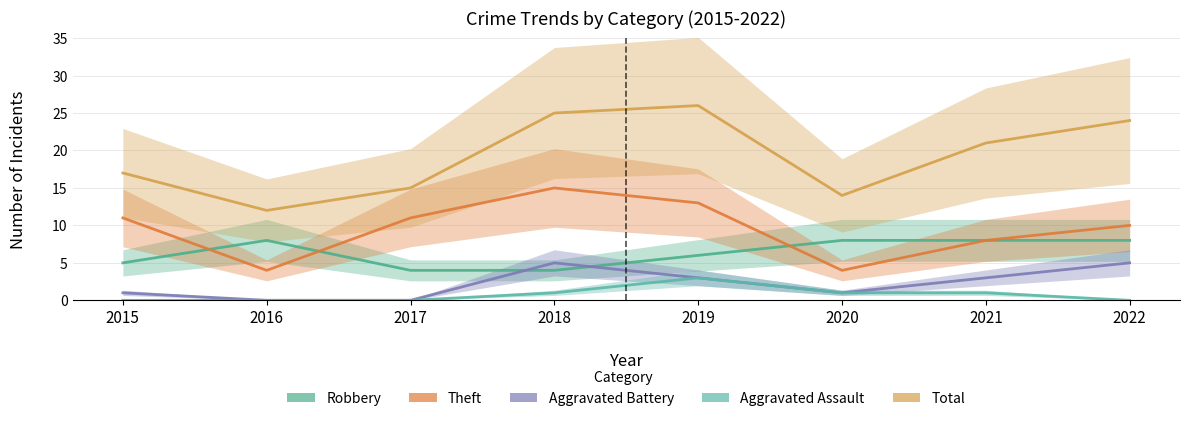

What is the average value of the Theft series?

10